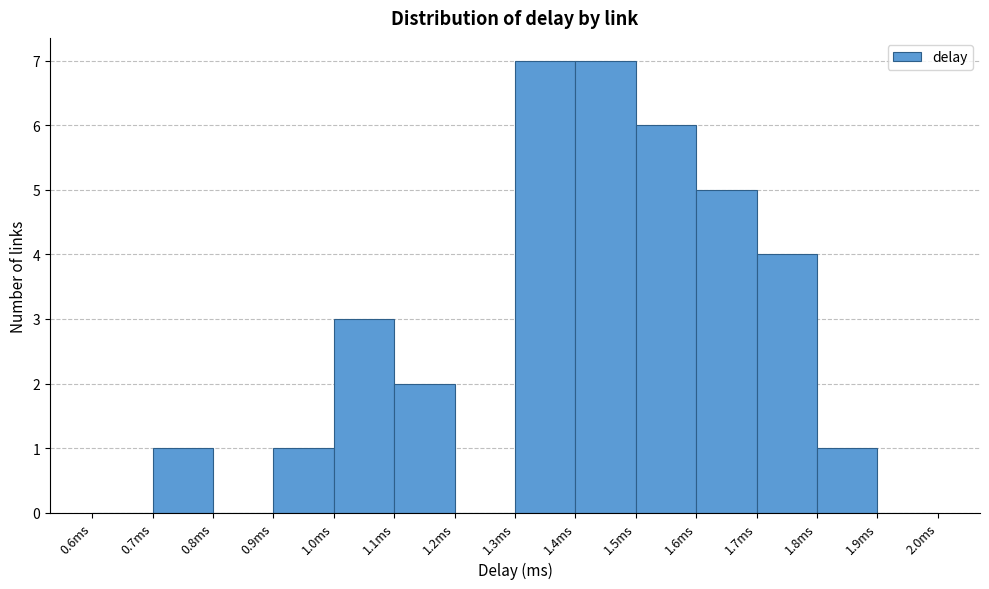

What is the height of the bar covering 1.4 to 1.5 on the x-axis? The values are not printed on the chart, so give them approximately, as read against the axis.

7